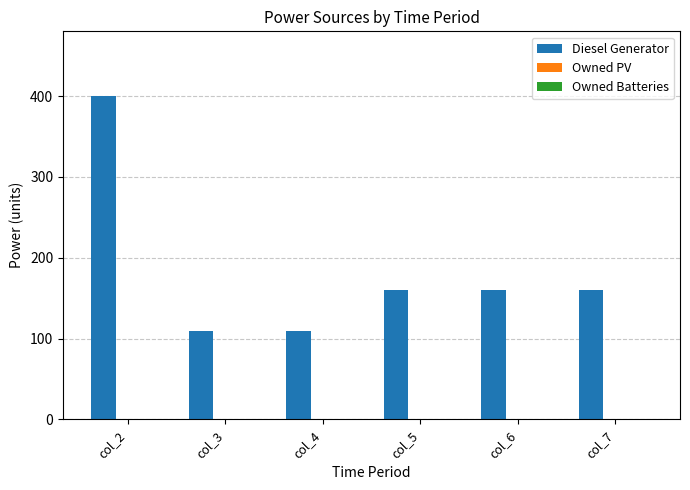

What is the average value?

183